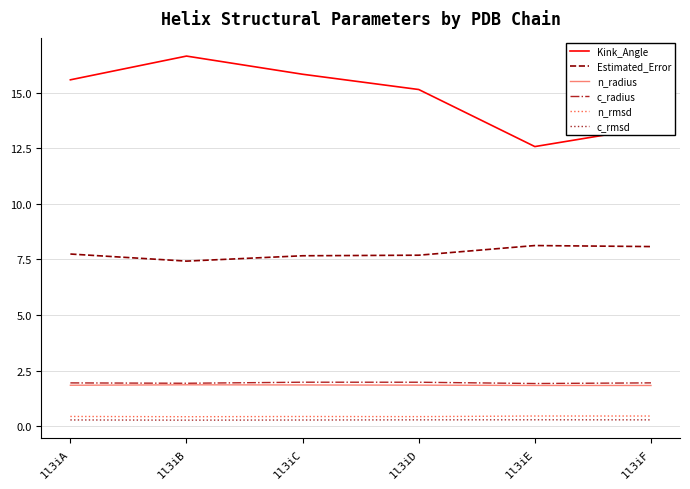

Between 1l3iA and 1l3iE, which series saw the biggest shift?

Kink_Angle